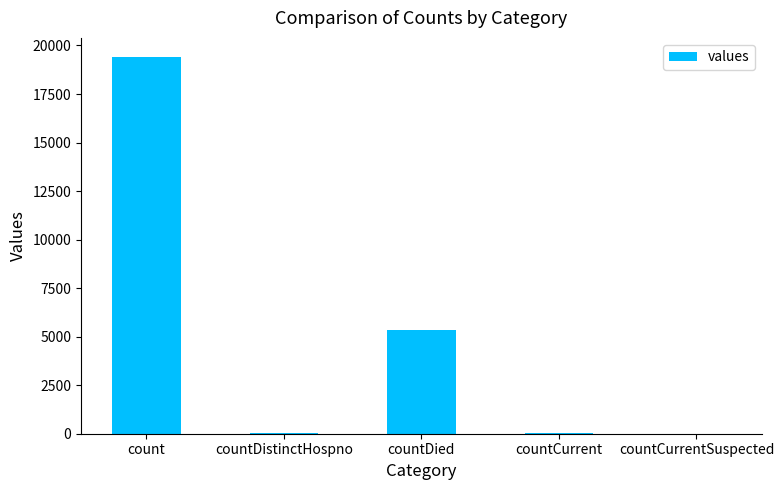

What is the greatest value displayed?

19420